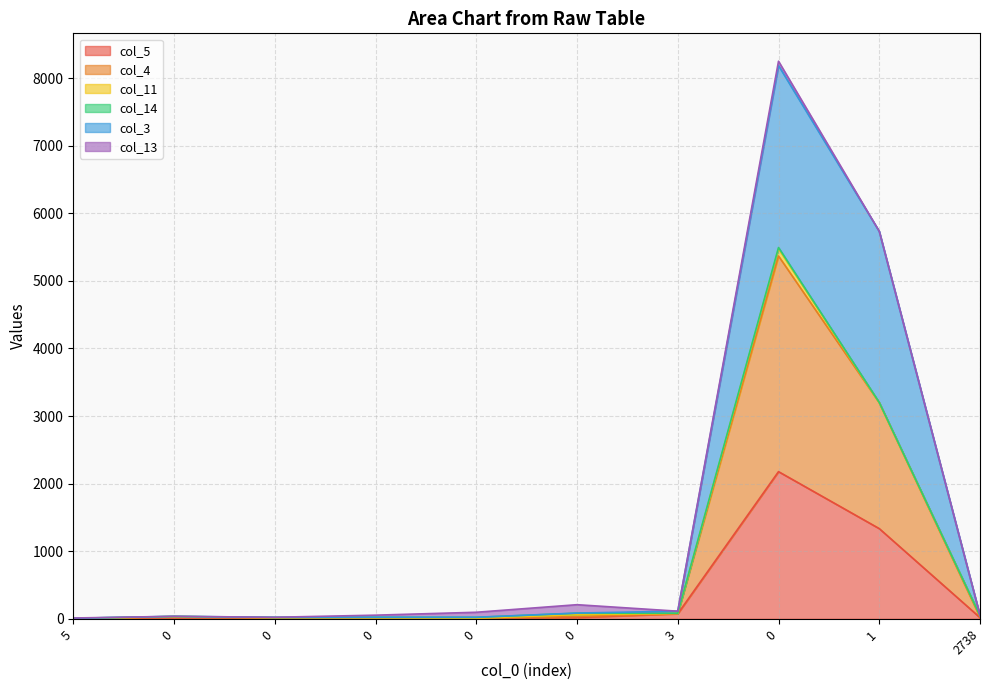

What is the label of the 7th point from the left?

3